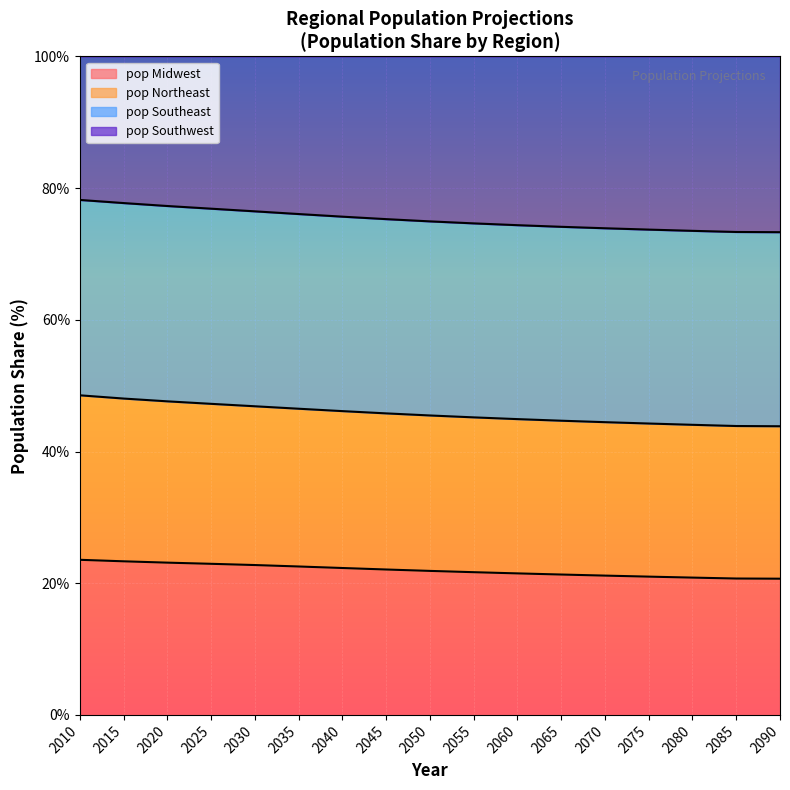

Which category has the lowest value in the pop_Northeast series?

2090